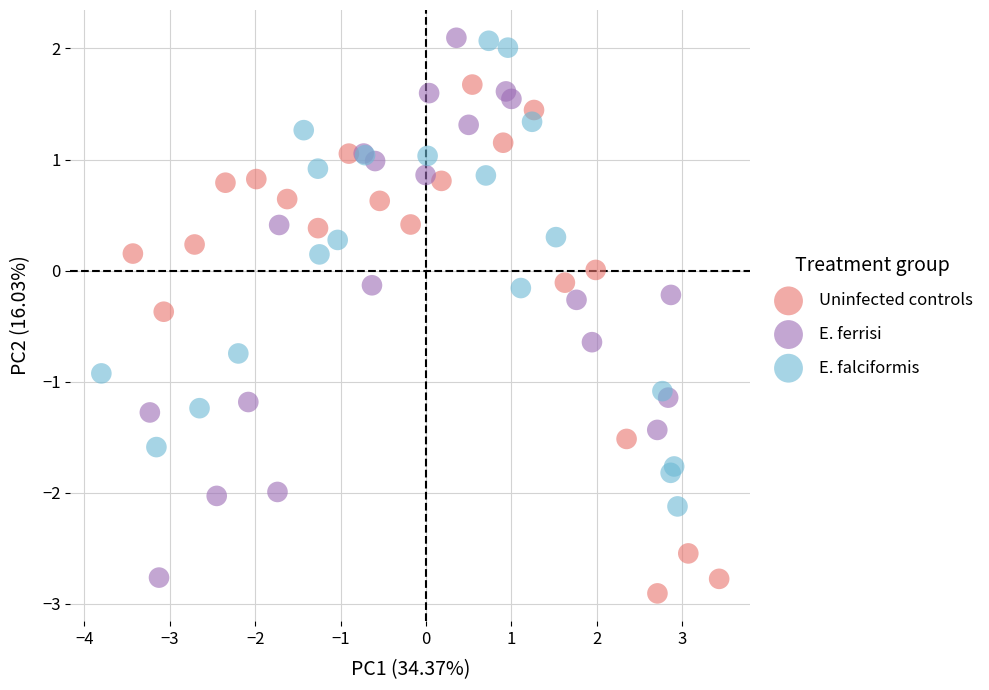

What are all the series names shown in the legend?

Uninfected controls, E. ferrisi, E. falciformis